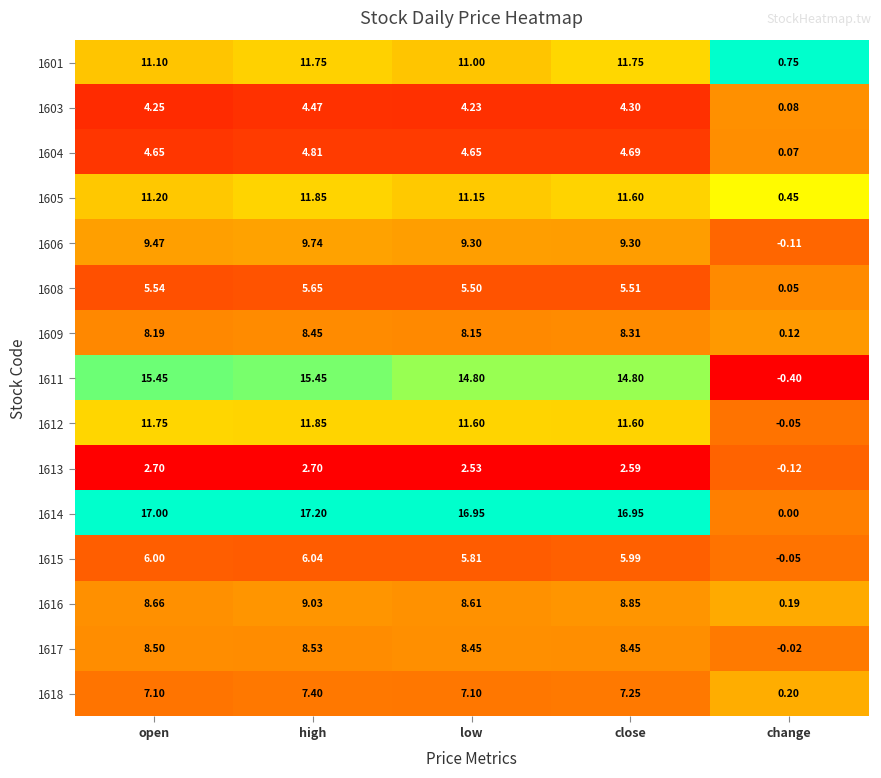

What is the total value across all series at low?

129.8